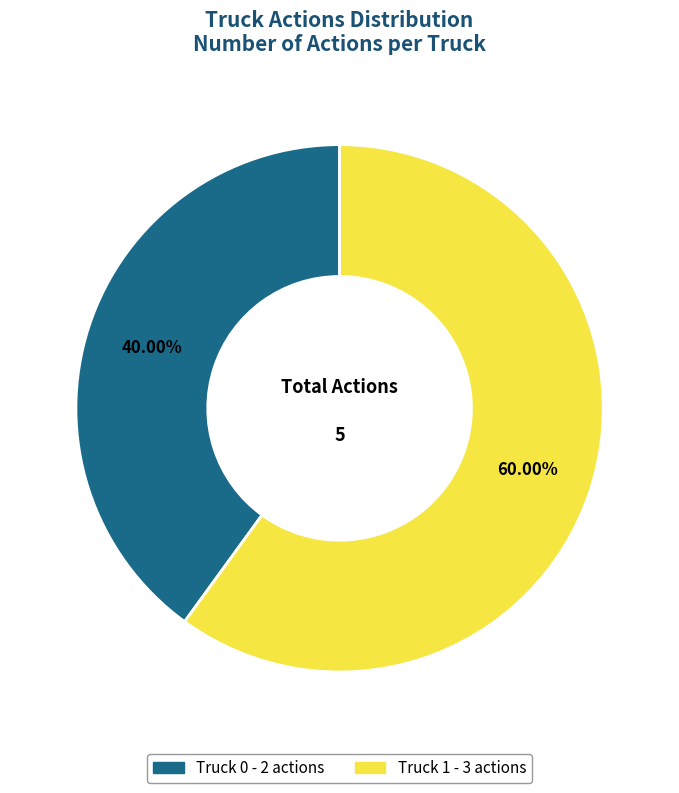

Approximately how many times larger is the value at Truck 1 compared to Truck 0?

1.5